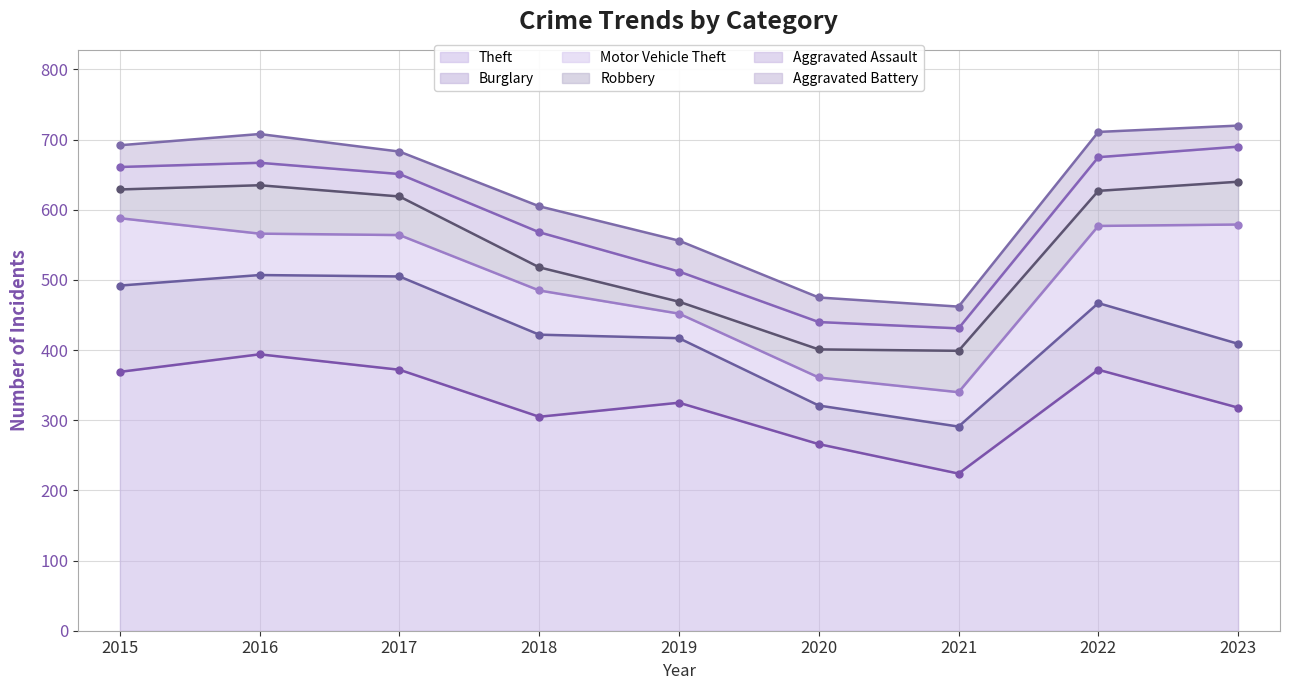

What is the value of the Aggravated Battery point at the 3rd from the left?

32